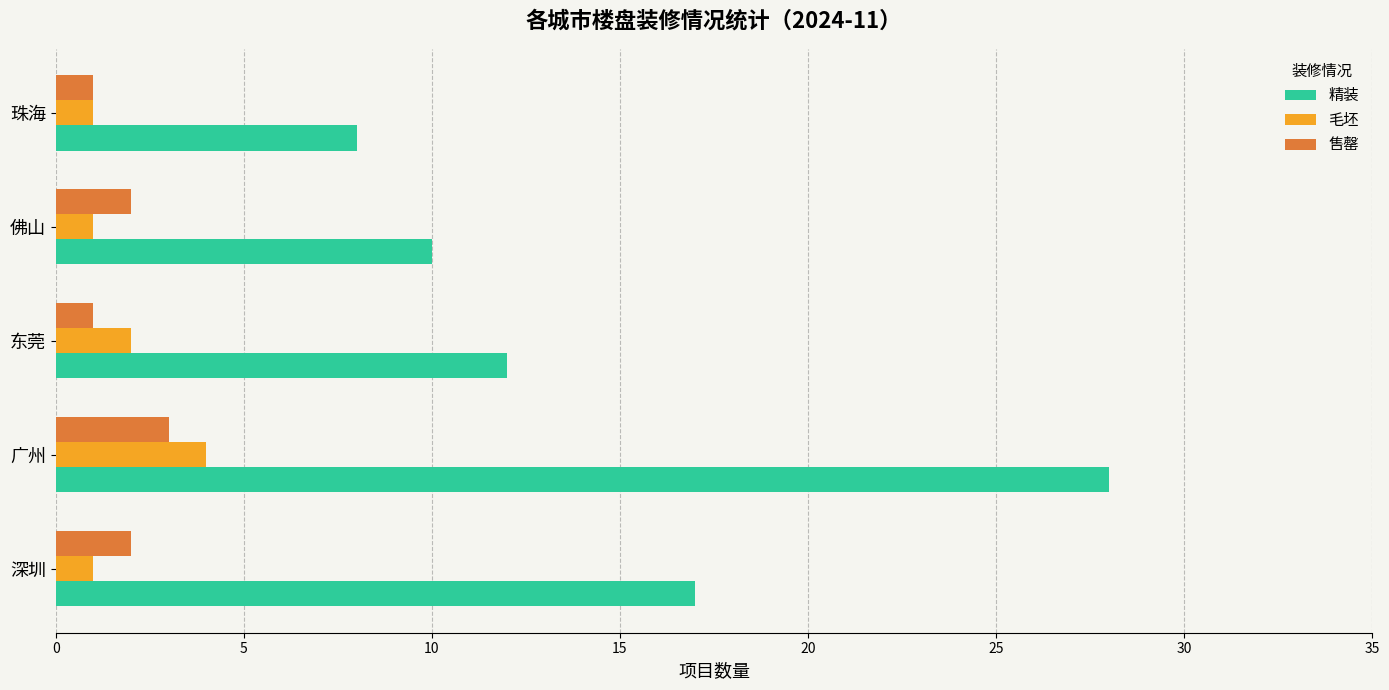

At which label does 毛坯 reach its peak?

广州